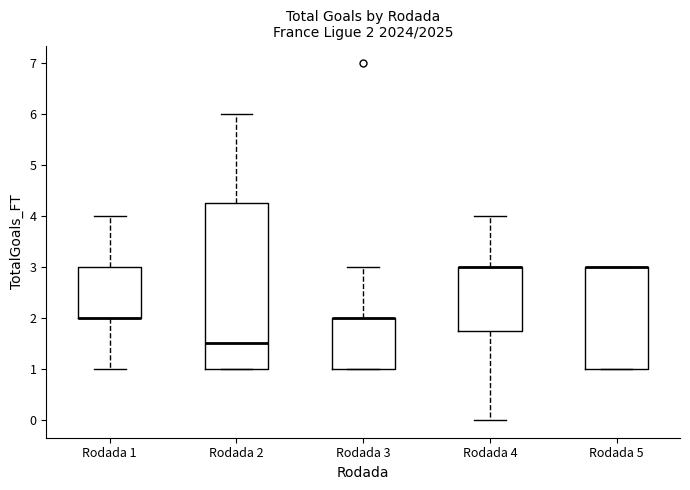

Comparing the boxes themselves (not the whiskers), which one is the tallest?

Rodada 2